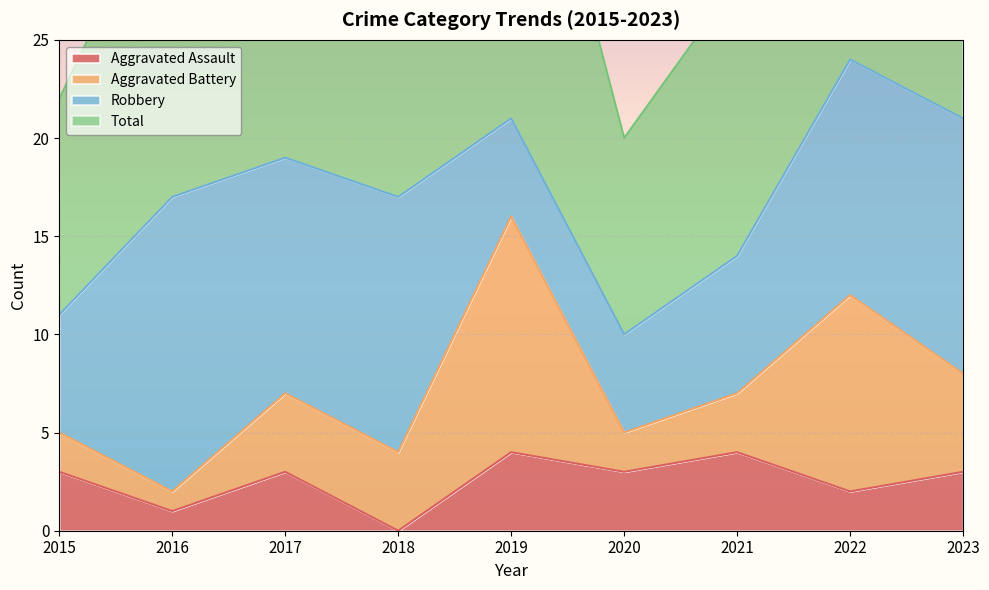

Rank the categories by Total value from highest to lowest.

2022, 2023, 2019, 2017, 2016, 2018, 2021, 2015, 2020